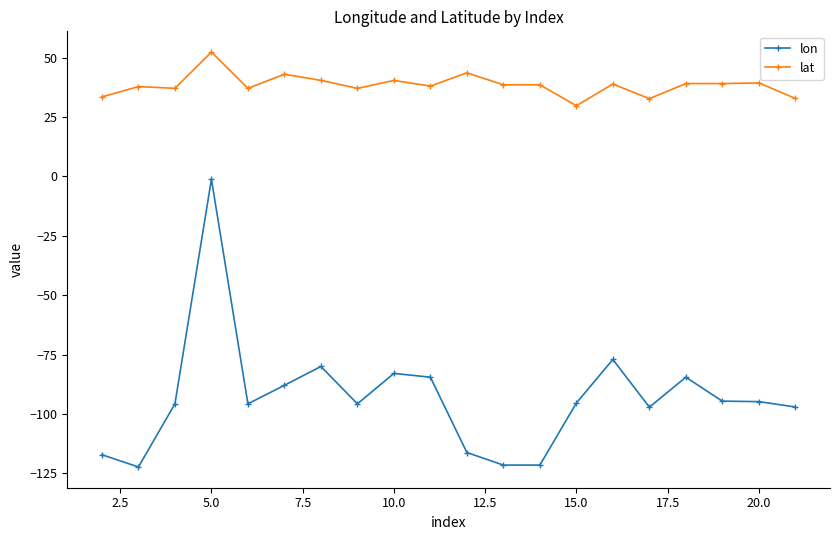

What is the value of the lat point at the 9th from the left?

40.4